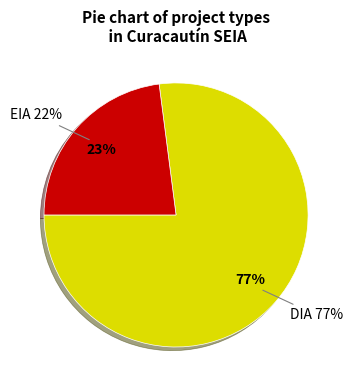

Approximately how many times larger is the value at EIA compared to DIA?

0.3